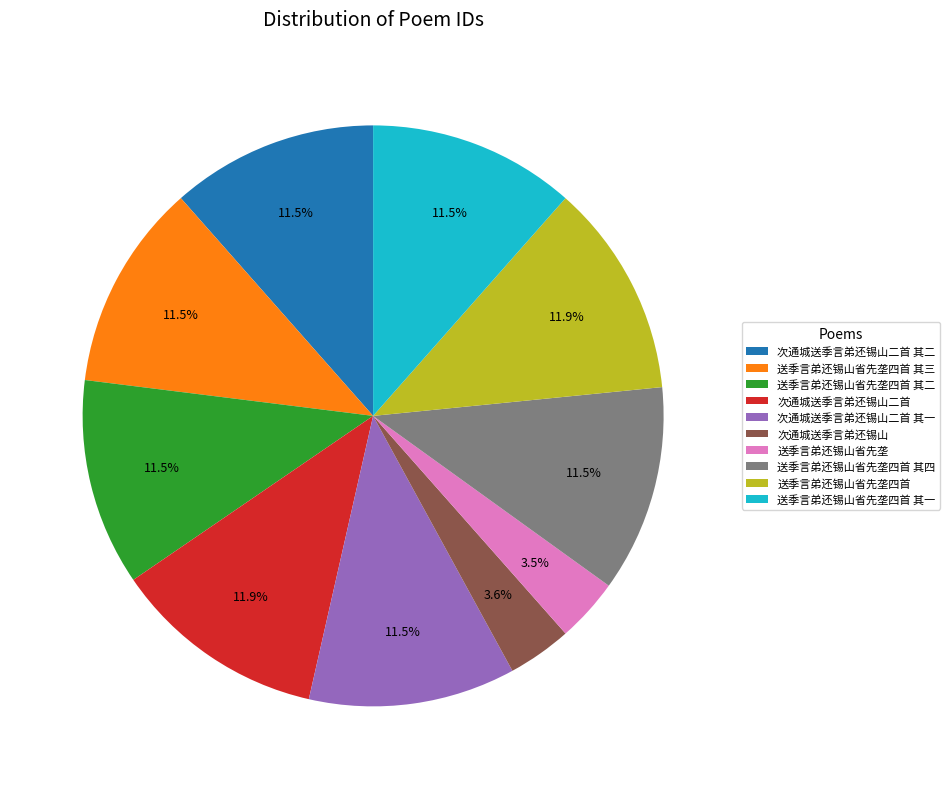

To the nearest percent, what portion does 次通城送季言弟还锡山二首 其二 represent?

12%